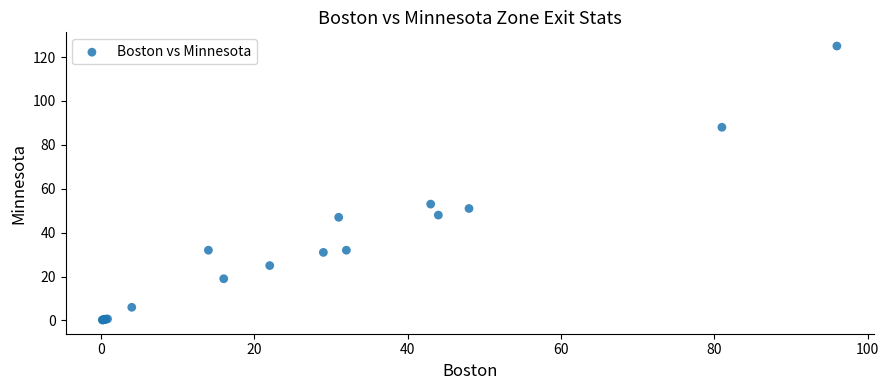

What Y value in the scatter plot is closest to 62?

53.0